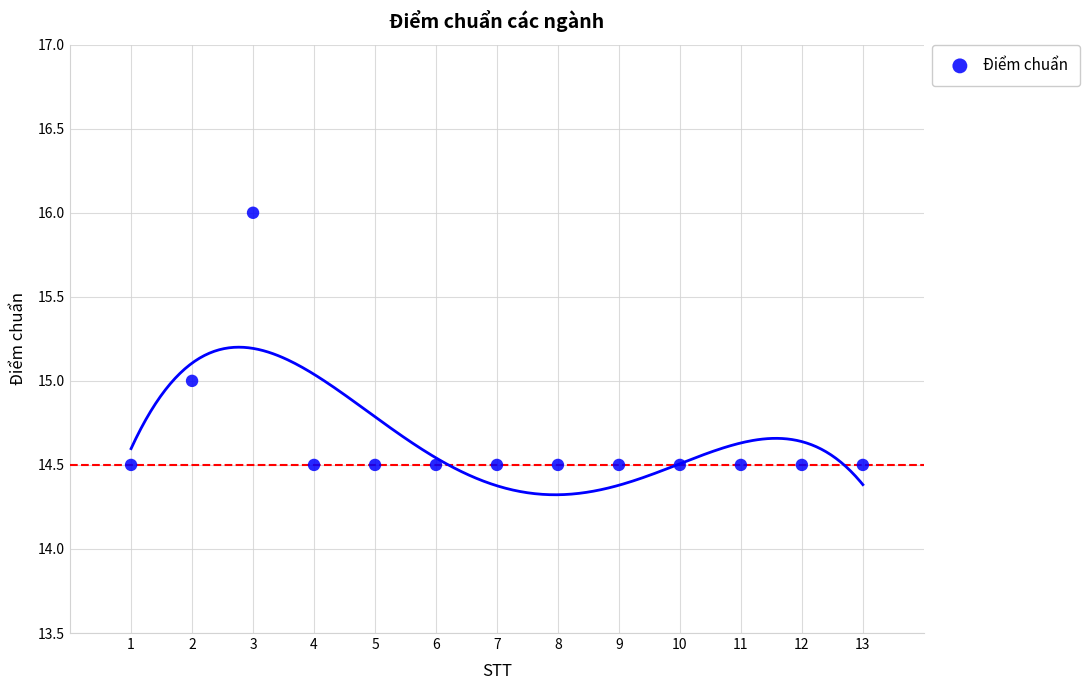

What is the range of X values (max minus min)?

12.0